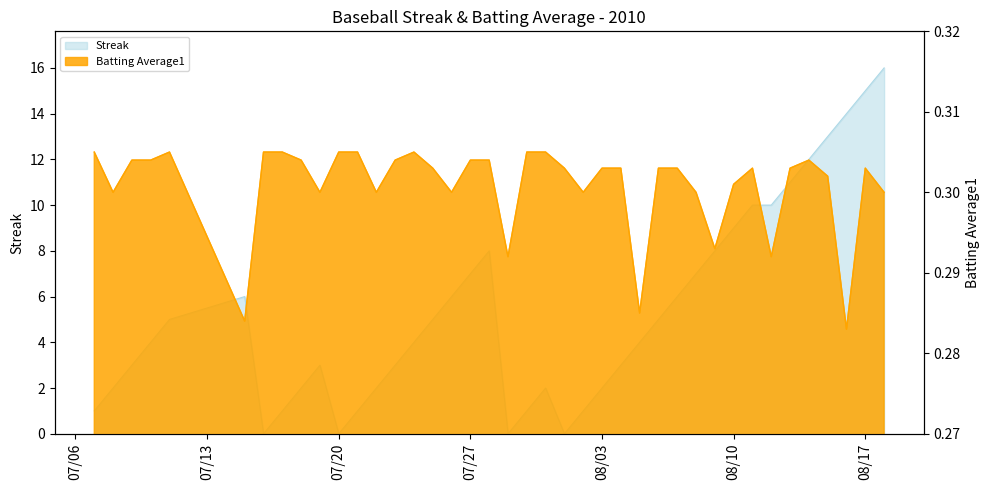

What is the value of the Batting Average1 point at the 24th from the left?

0.3